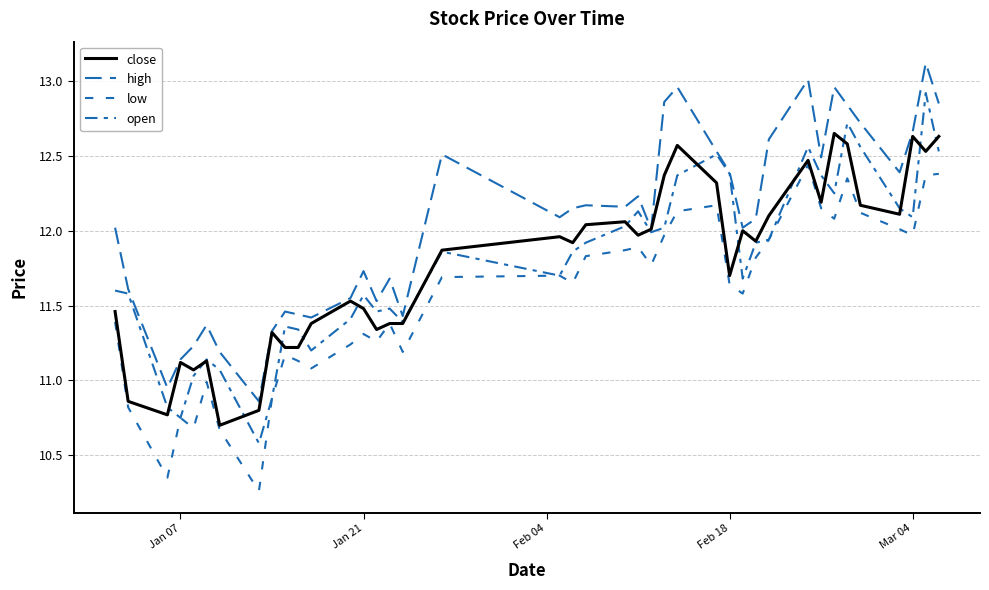

Which series has the largest range (max minus min)?

open